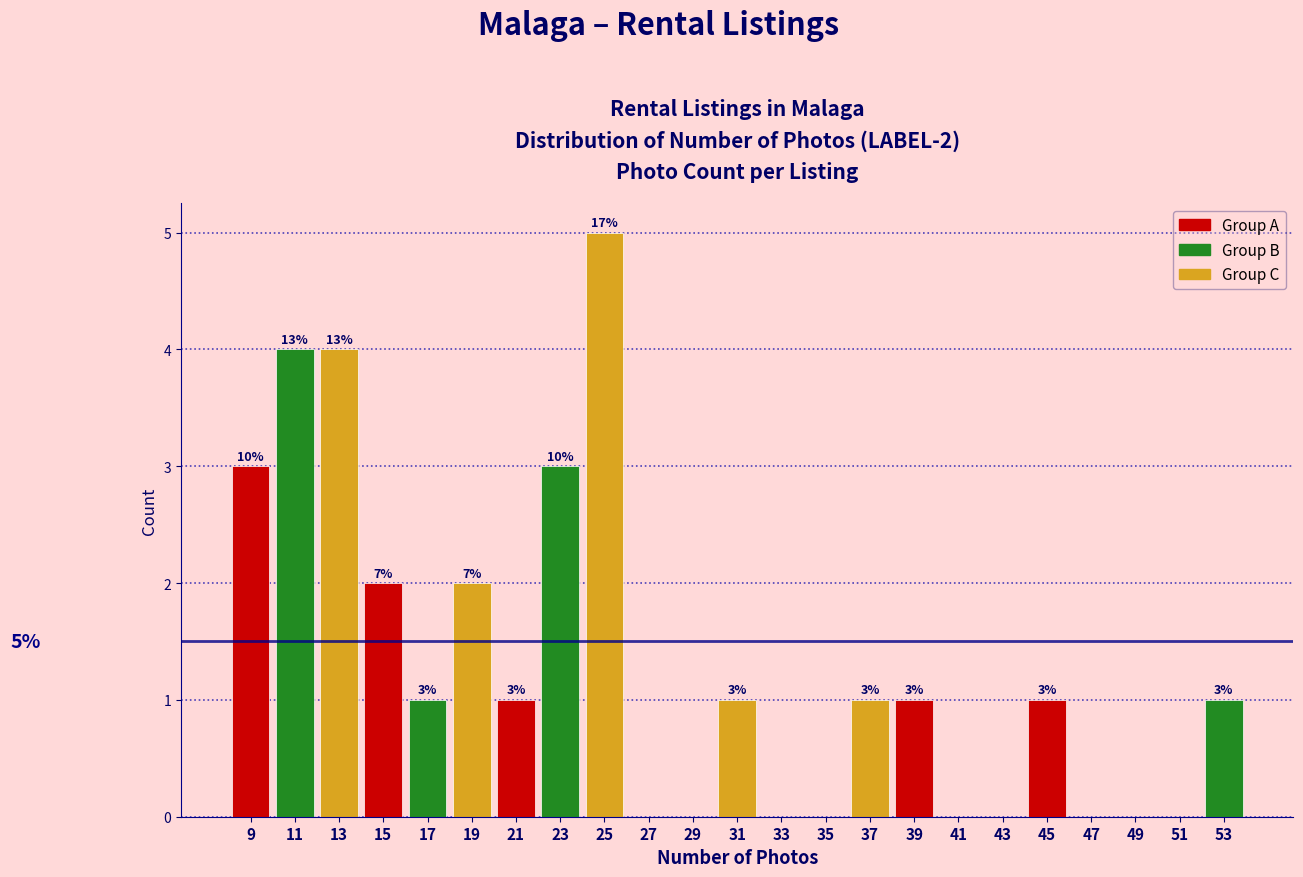

Which range on the x-axis has the tallest bar?

24 to 26